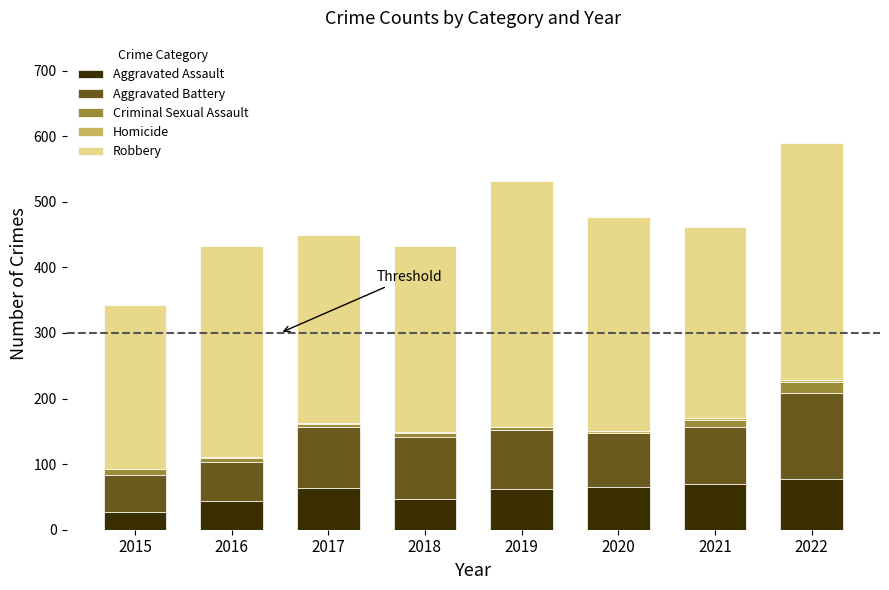

What is the highest value of the Aggravated Assault series?

78